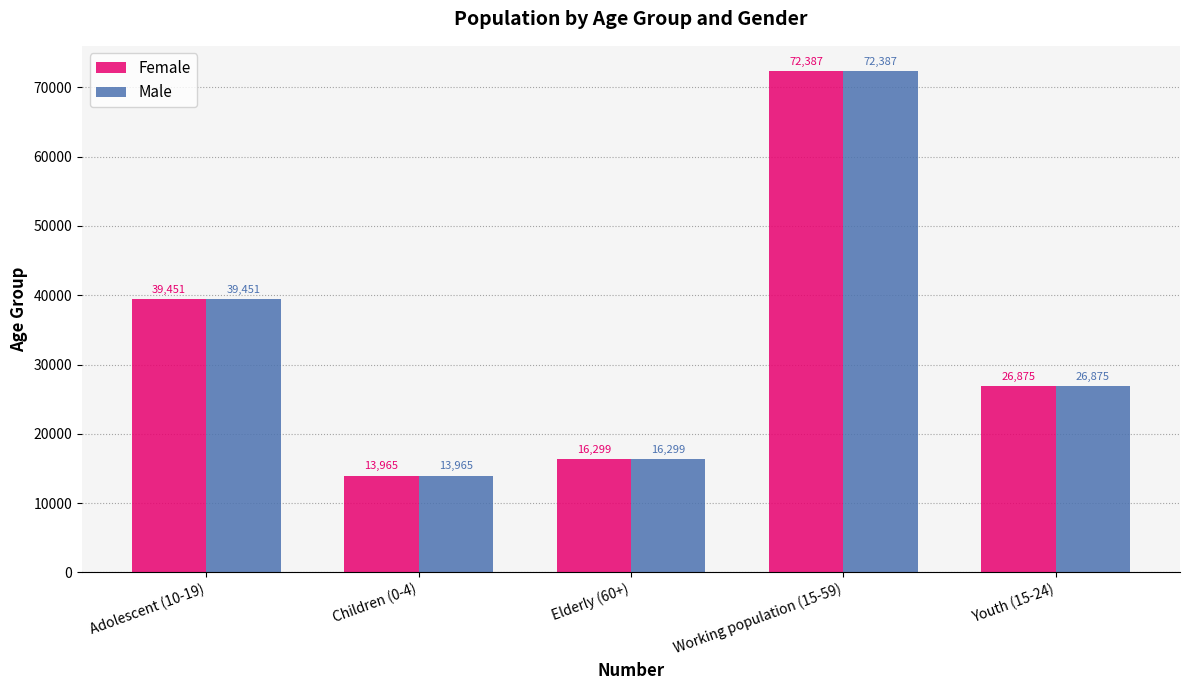

At which category is the sum across all series the highest?

Working population (15-59)